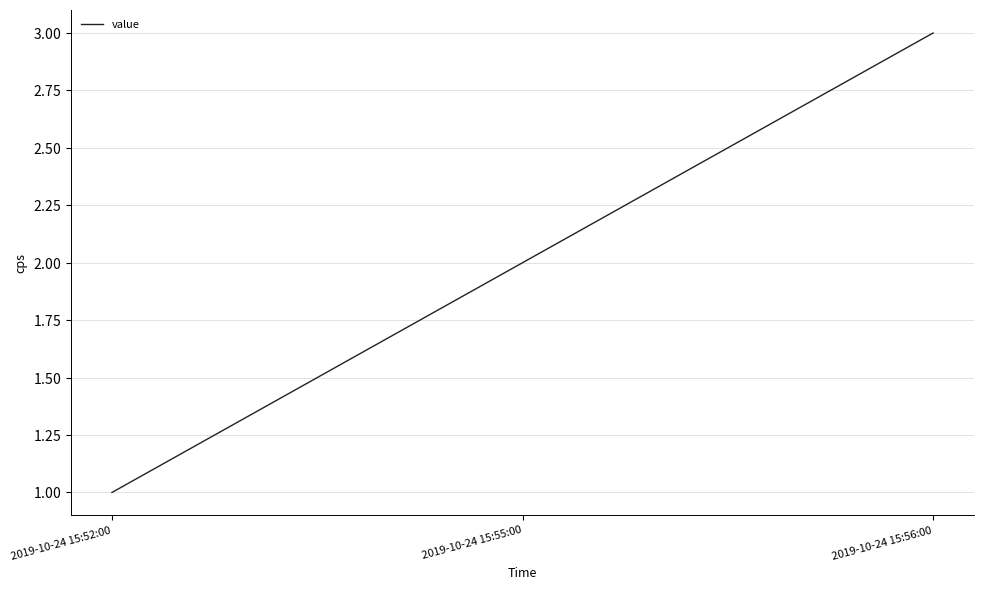

Does the chart have visible grid lines?

Yes